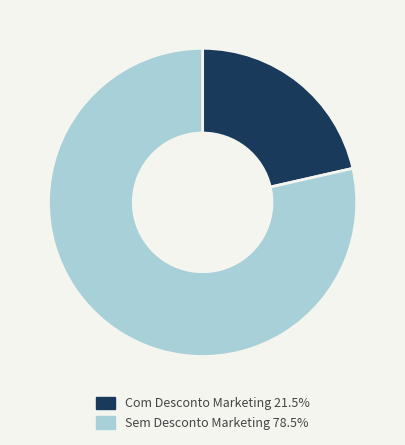

Does any single category account for the majority?

Yes